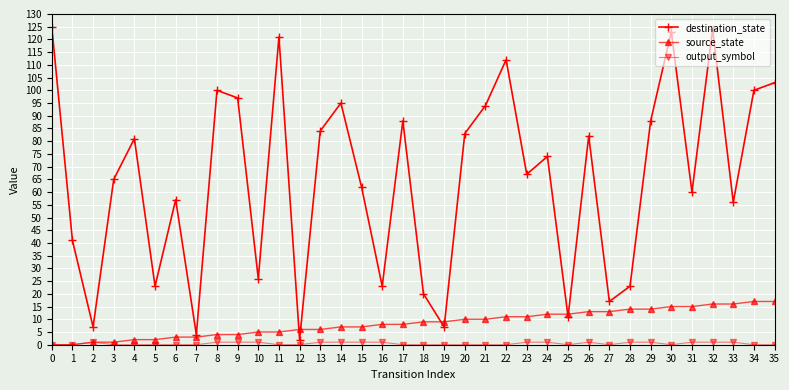

Is the value of destination_state at 28 greater than the value of source_state at 10?

Yes